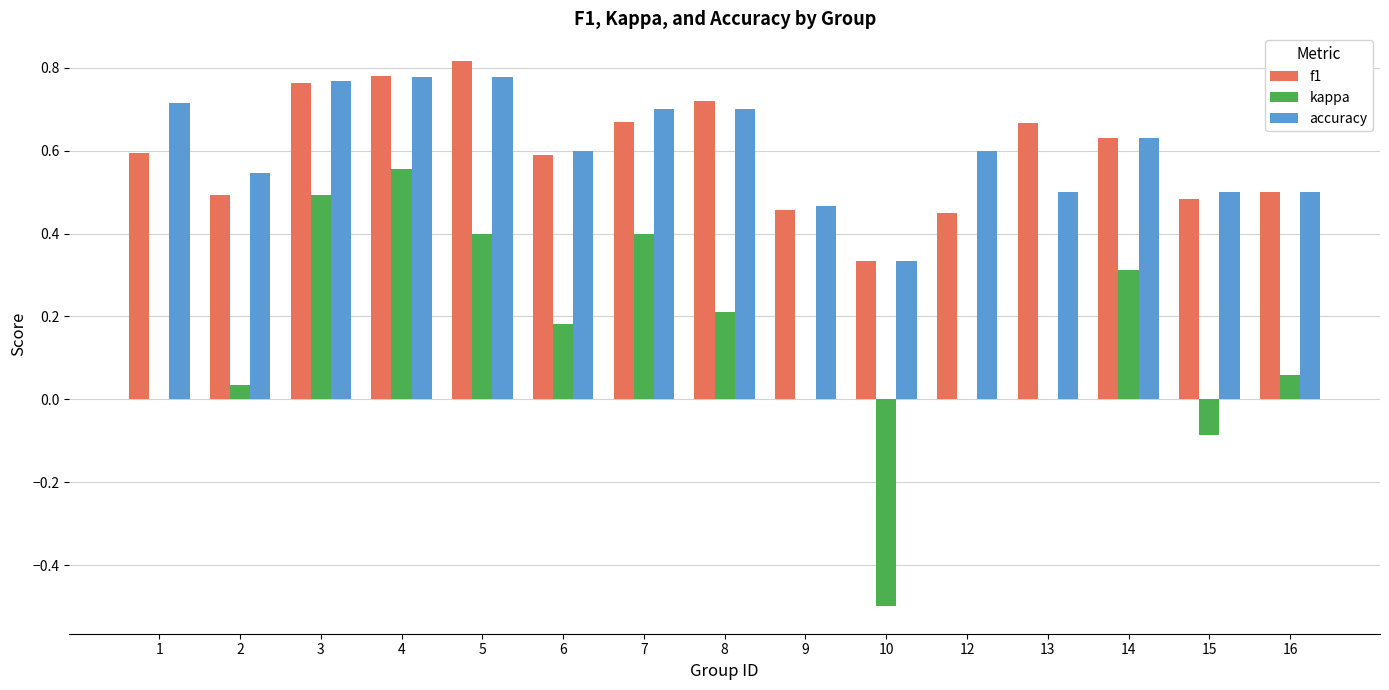

The value of accuracy at 10 is 0.3. True or false?

True